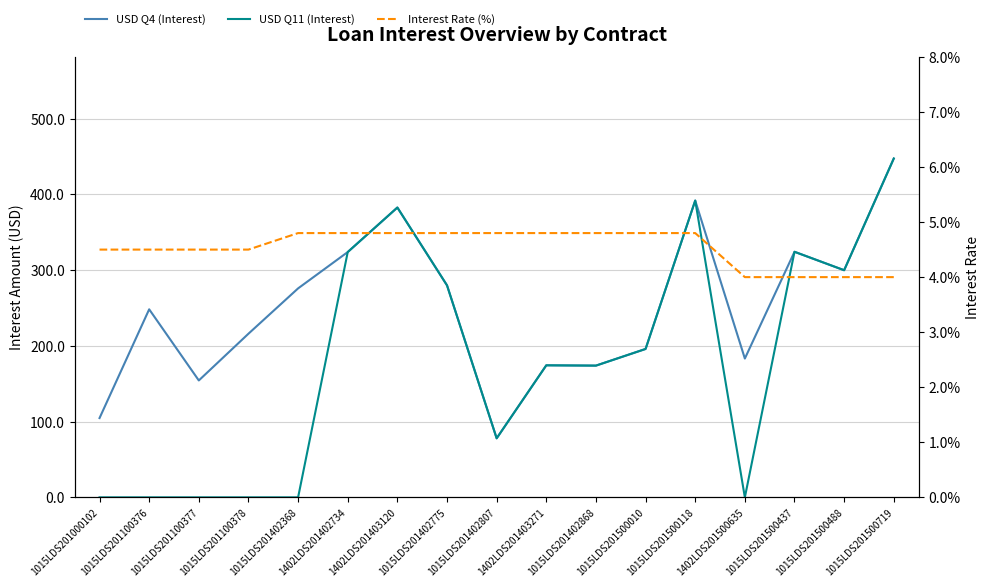

At which category is the sum across all series the highest?

1015LDS201500719